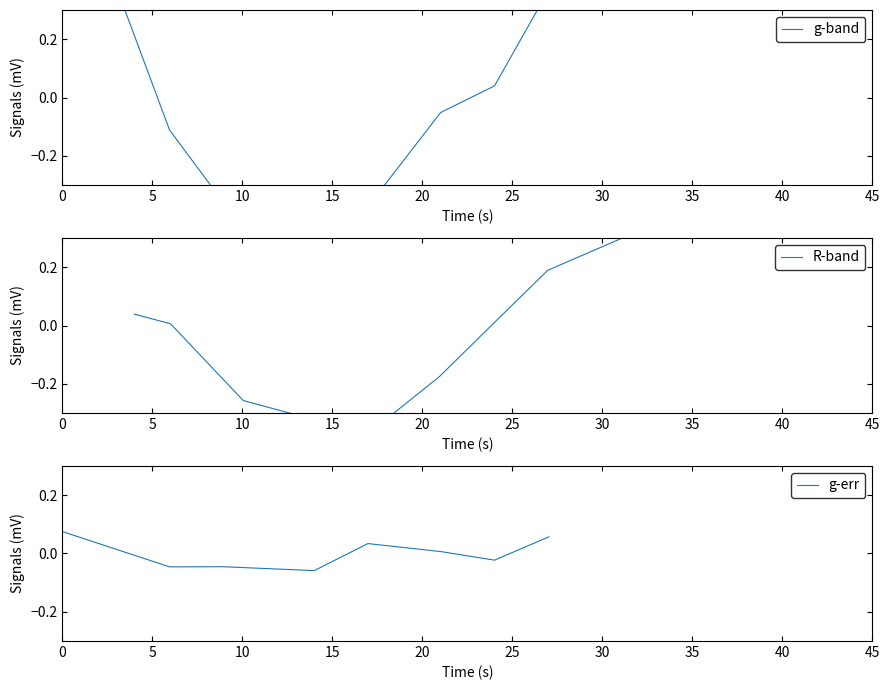

True or false: g-band and g-err cross at least once.

True